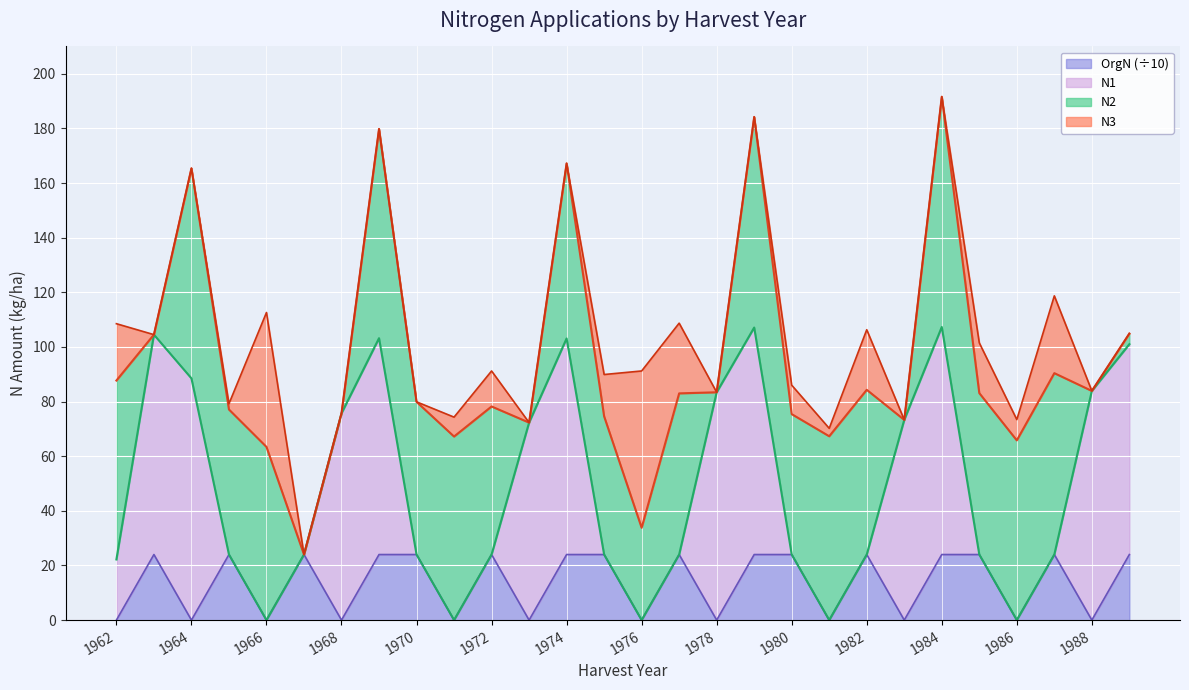

At which label is N3 closest to 28?

1987